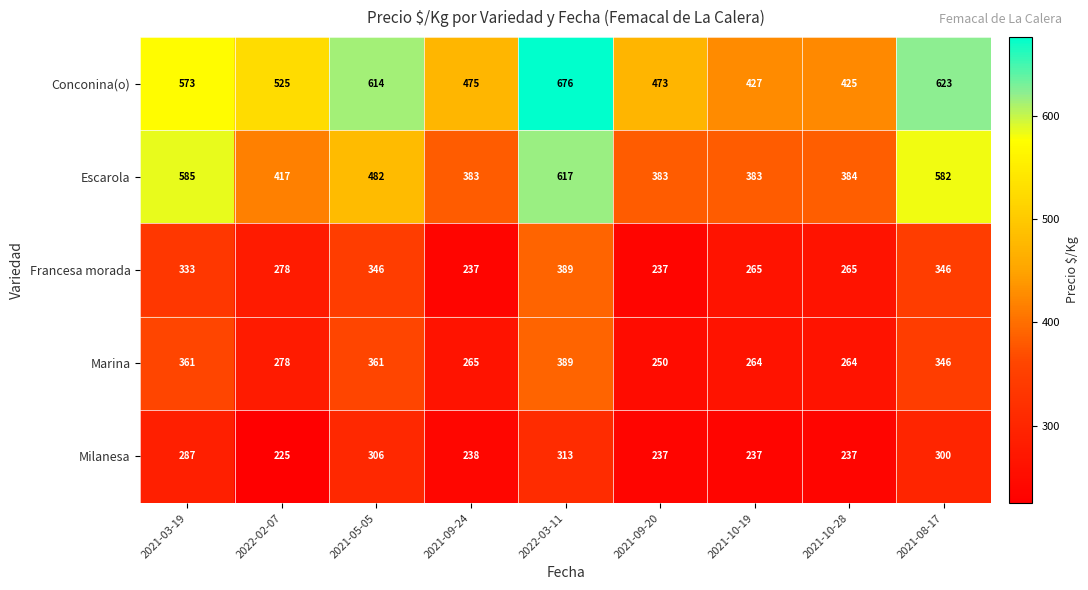

What is the greatest value displayed?

676